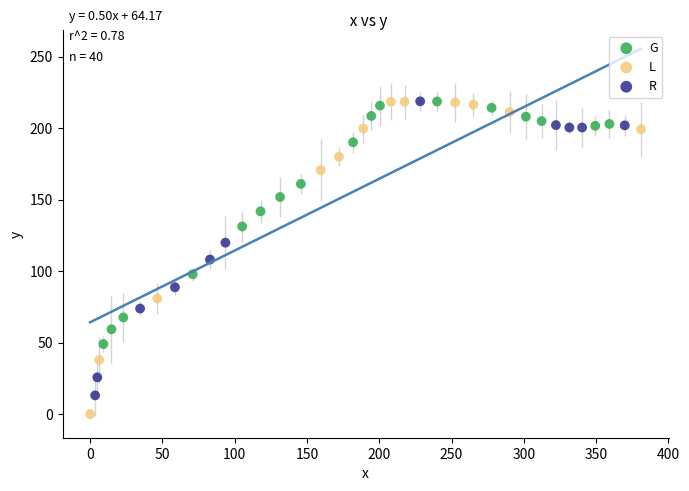

Which series contains the lowest Y value?

L